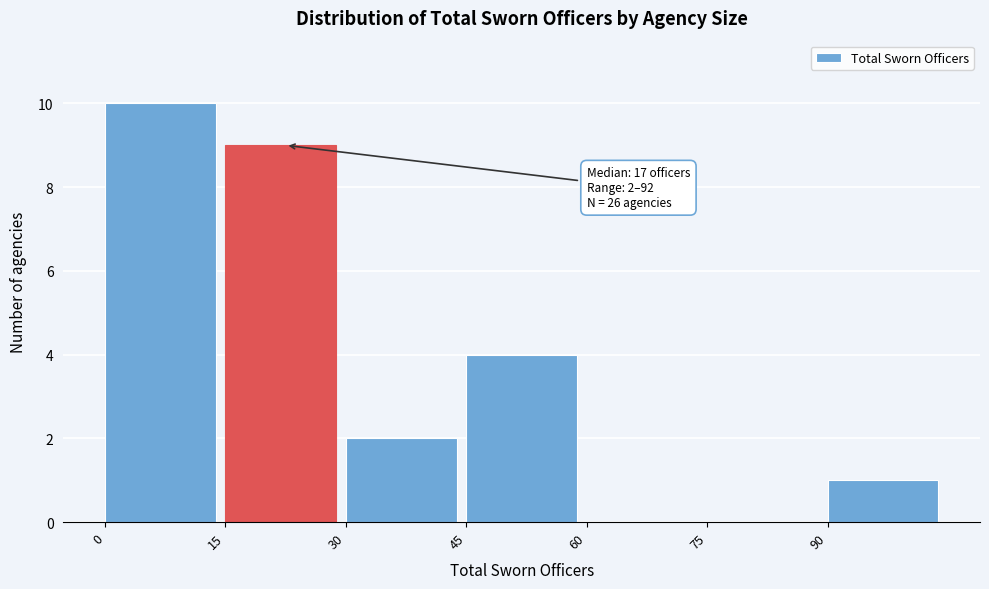

Over which range of the x-axis is the bar tallest?

0 to 15